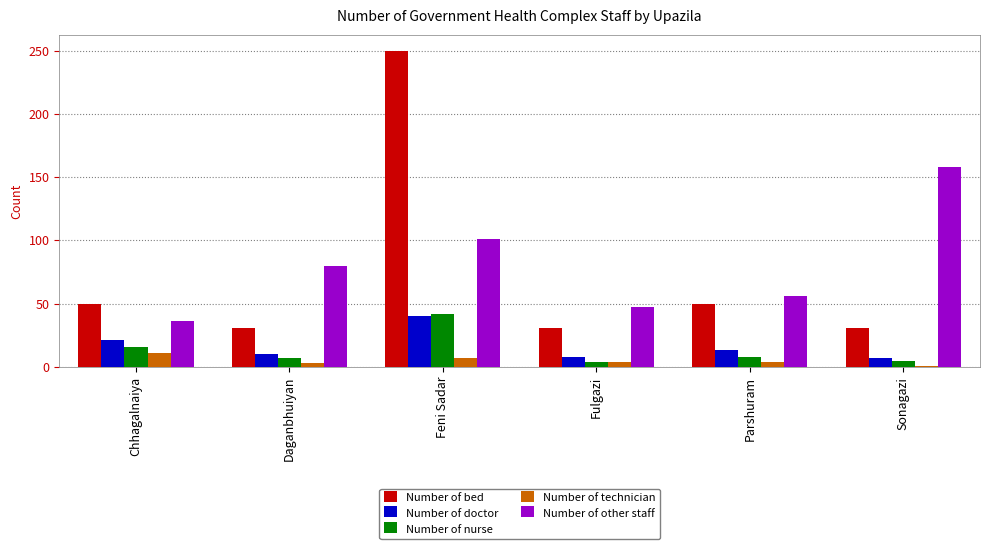

At Parshuram, list the series in order from smallest to largest.

Number of technician, Number of nurse, Number of doctor, Number of bed, Number of other staff